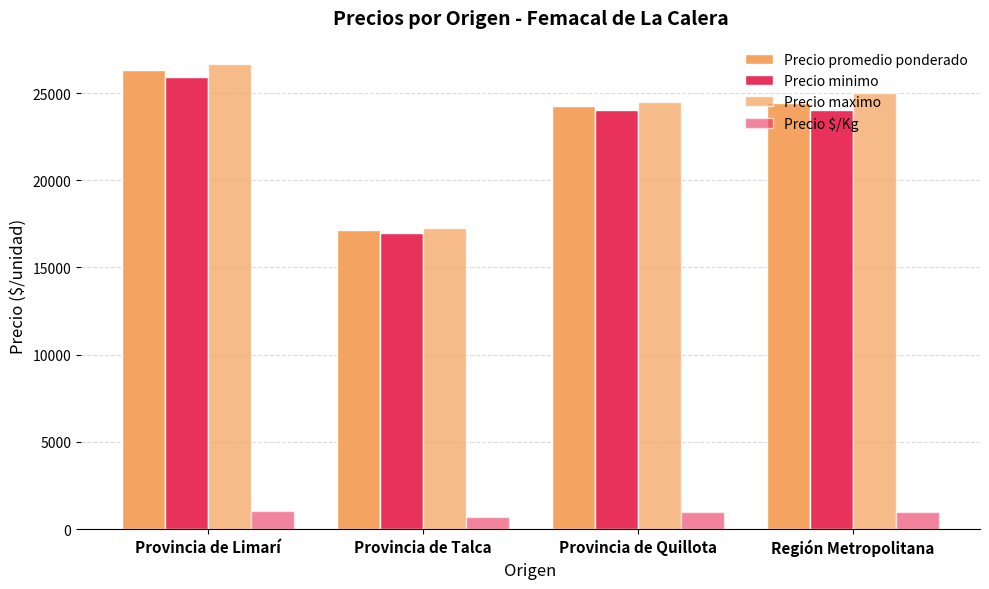

What value does the Precio minimo series have at Provincia de Talca, to the nearest 10?

17000